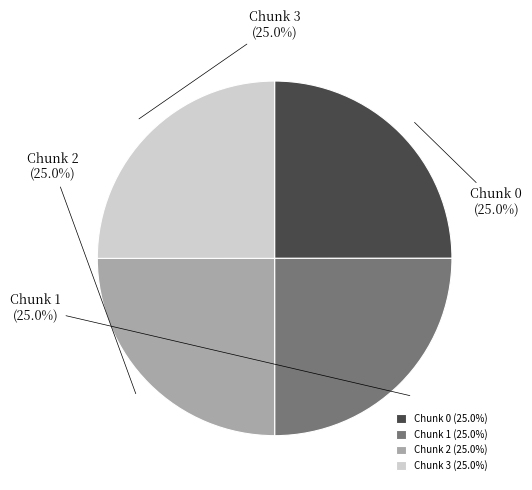

What percentage is NOT represented by Chunk 3?

75.0%